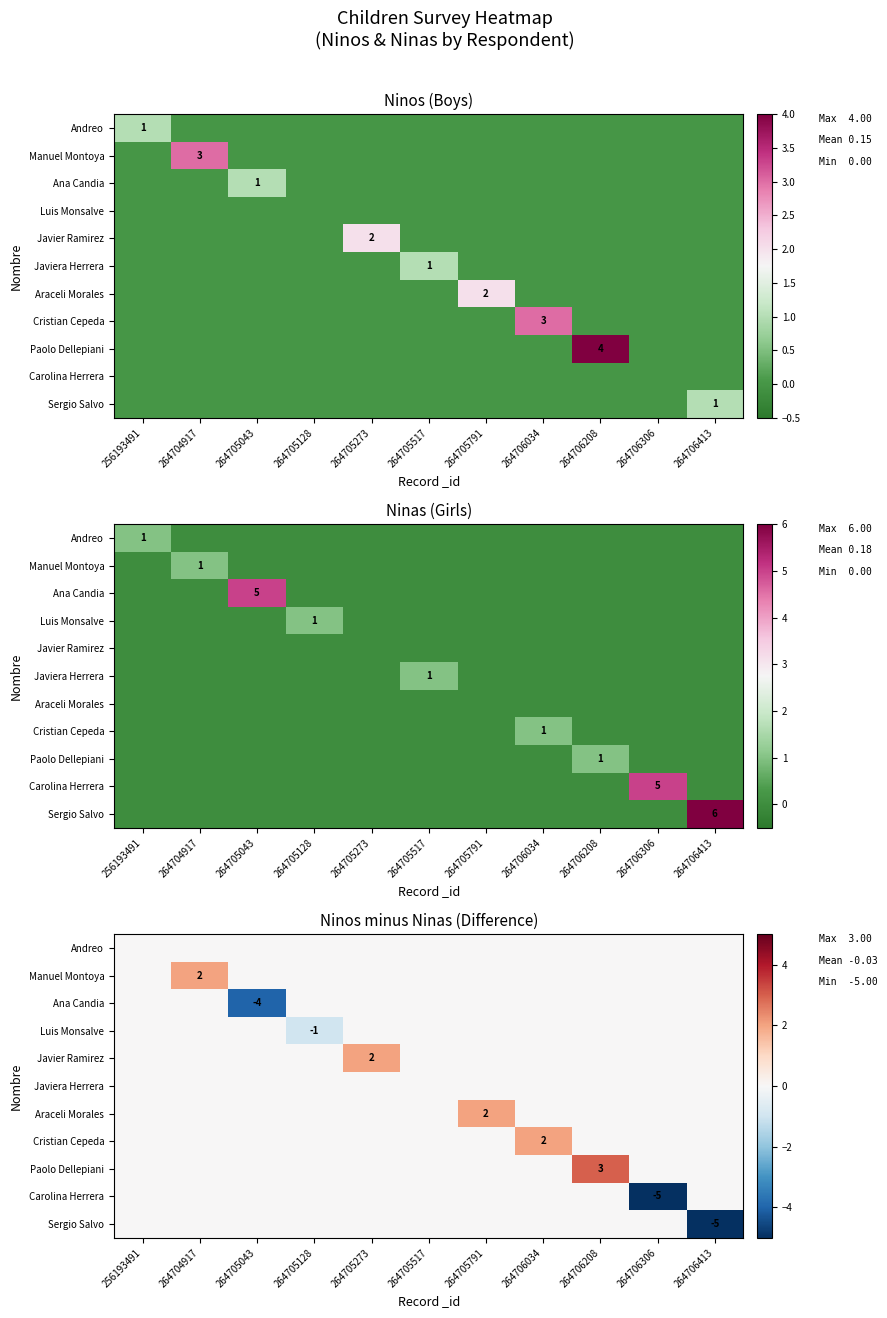

How many data points does each series have?

11